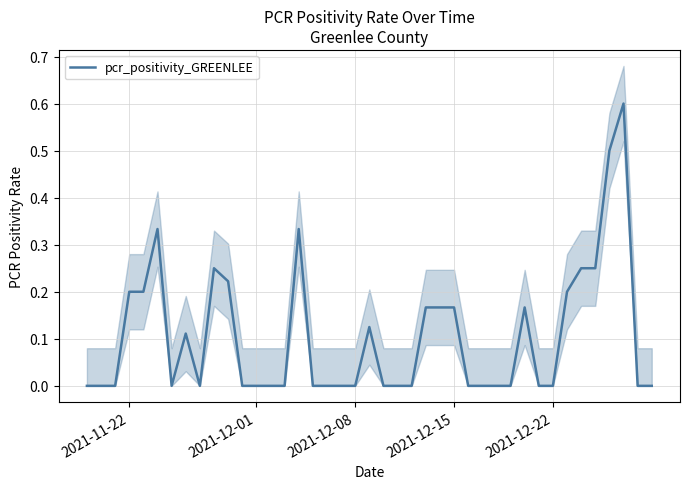

How many positive values are there?

17